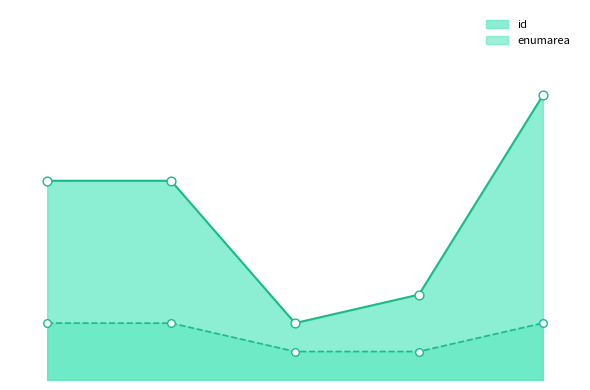

Which series contains the highest Y value?

id